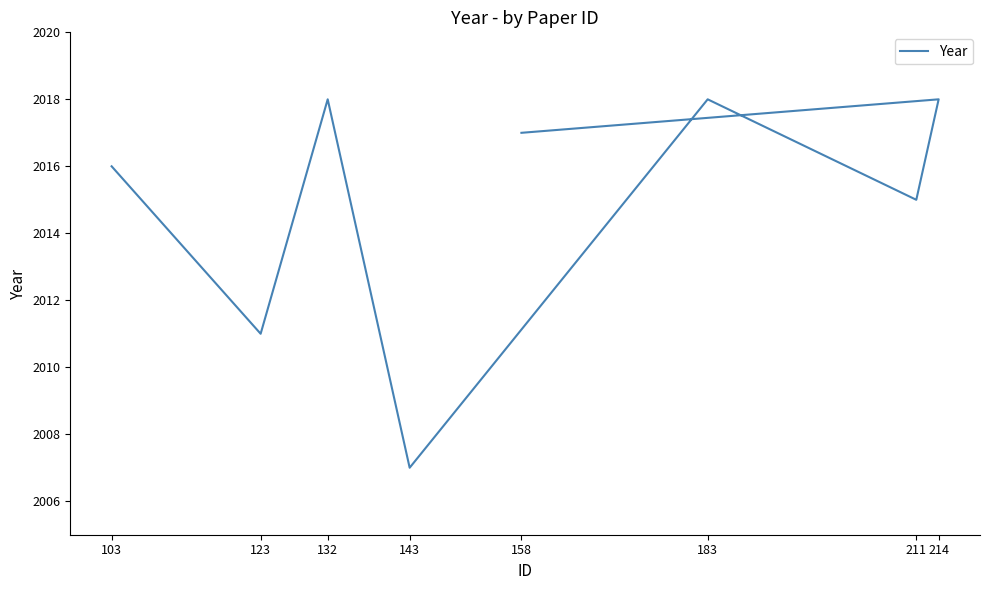

Which category has the highest value across all series?

132